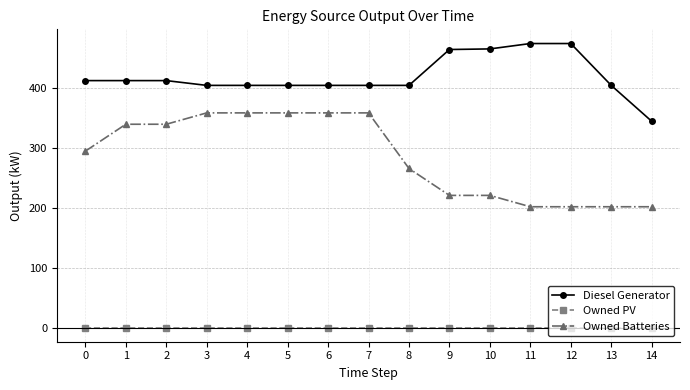

Which series has the largest total across all categories?

Diesel Generator